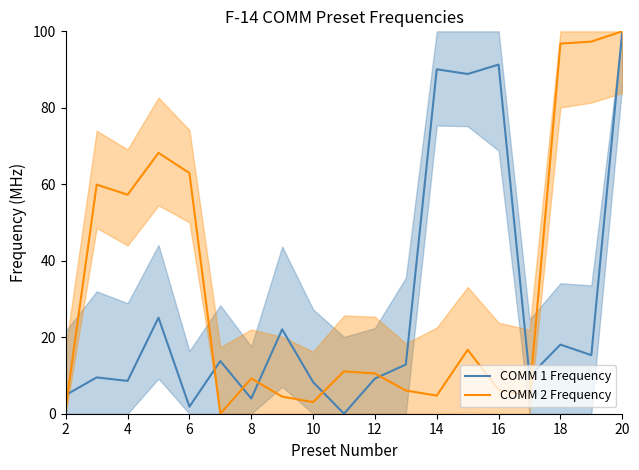

What are all the series names shown in the legend?

COMM 1 Frequency, COMM 2 Frequency